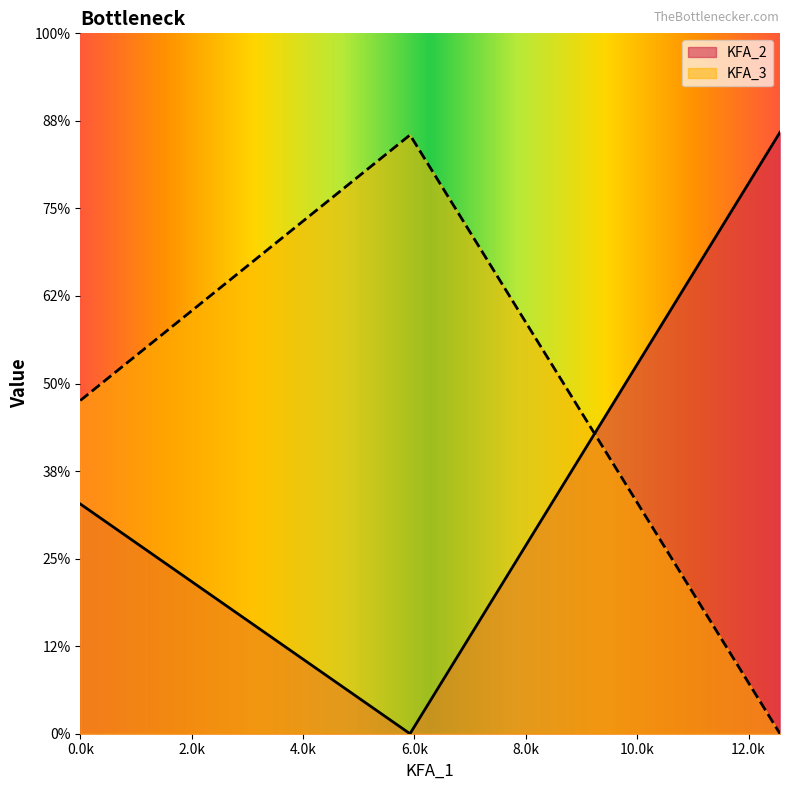

What is the sum of the KFA_2 values at 5.921 and 0?

6.6